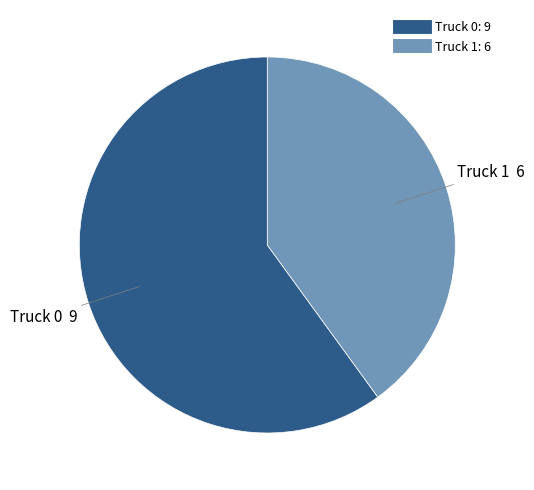

Which has a higher value, Truck 1 or Truck 0?

Truck 0